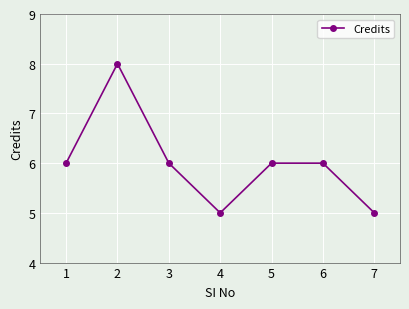

Approximately how many times larger is the value at 1 compared to 7?

1.2